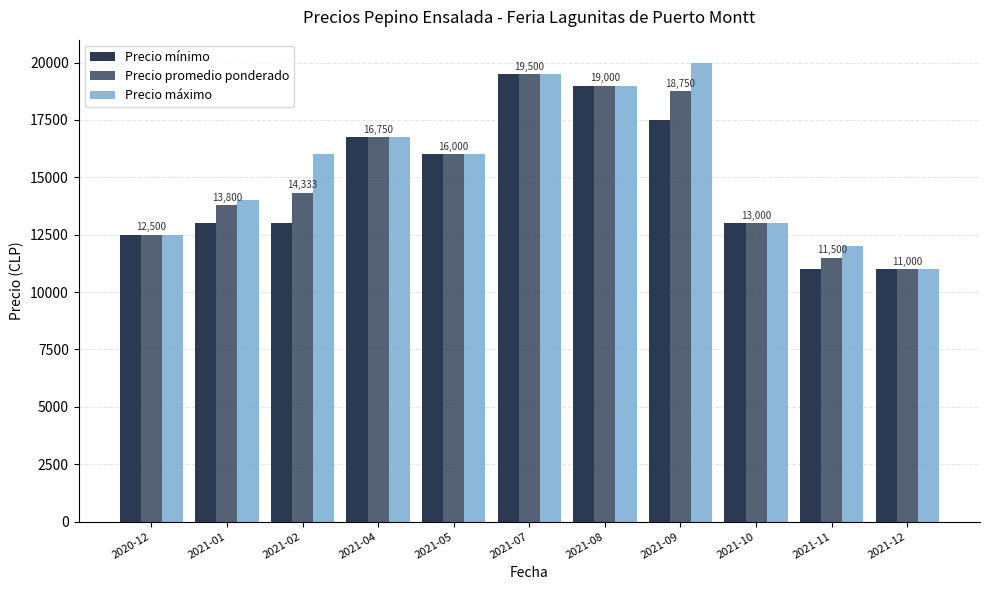

Does the chart contain stacked bars?

No